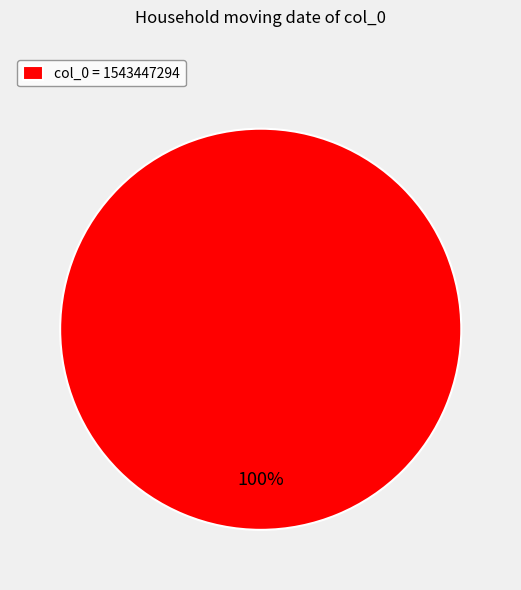

Is it true that col_0 = 1543447294 is 100% of the pie?

True